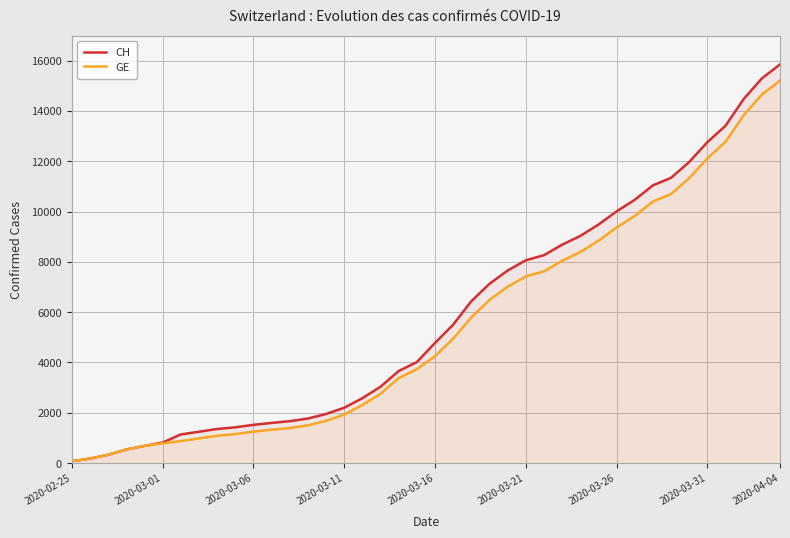

What is the difference between the maximum and minimum values in the GE series?

15135